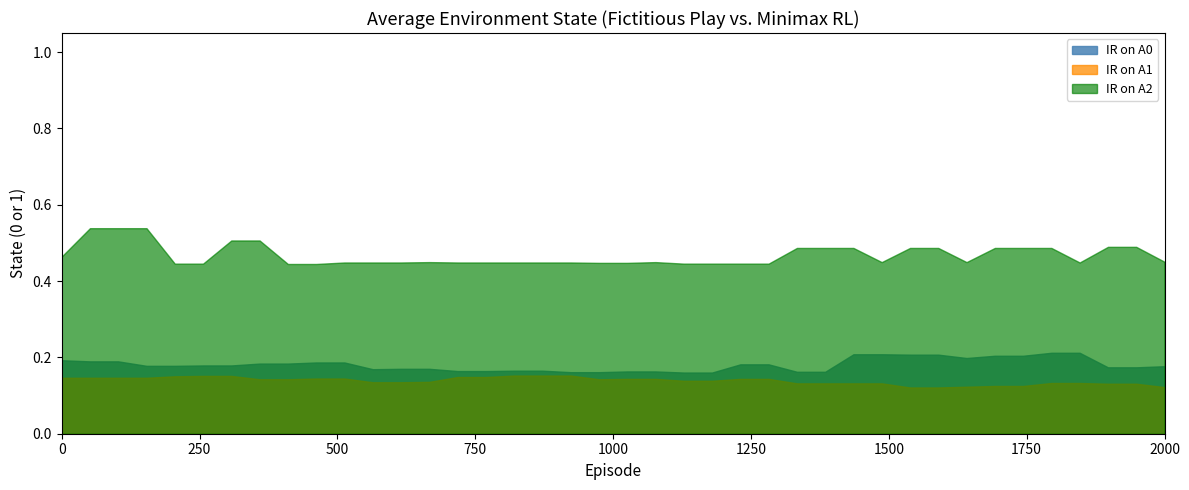

What is the difference between the second highest and second lowest values in the IR_A0 series?

0.1